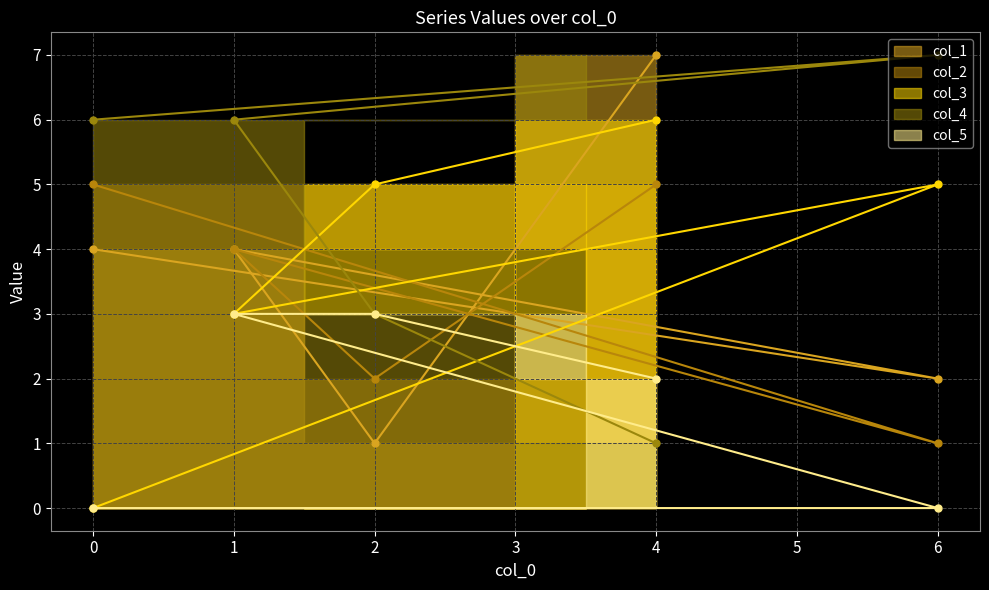

How many col_4 values are between 3 and 6?

3